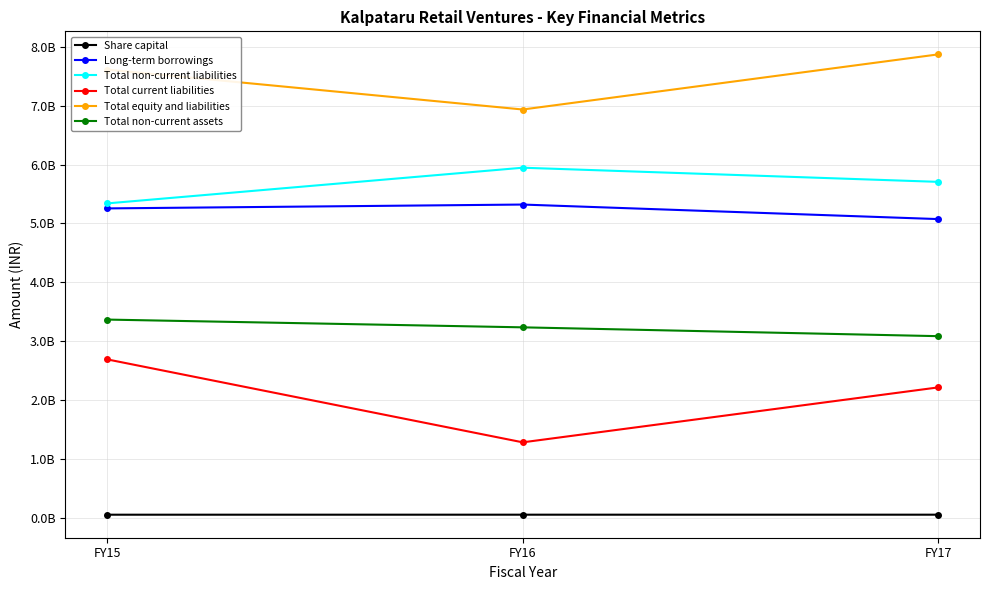

What is the minimum value shown in the chart?

49500000